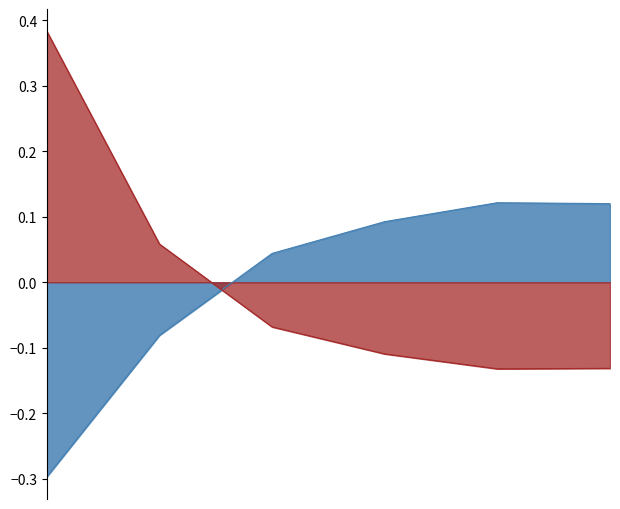

Does the chart display data point markers on the line(s)?

No